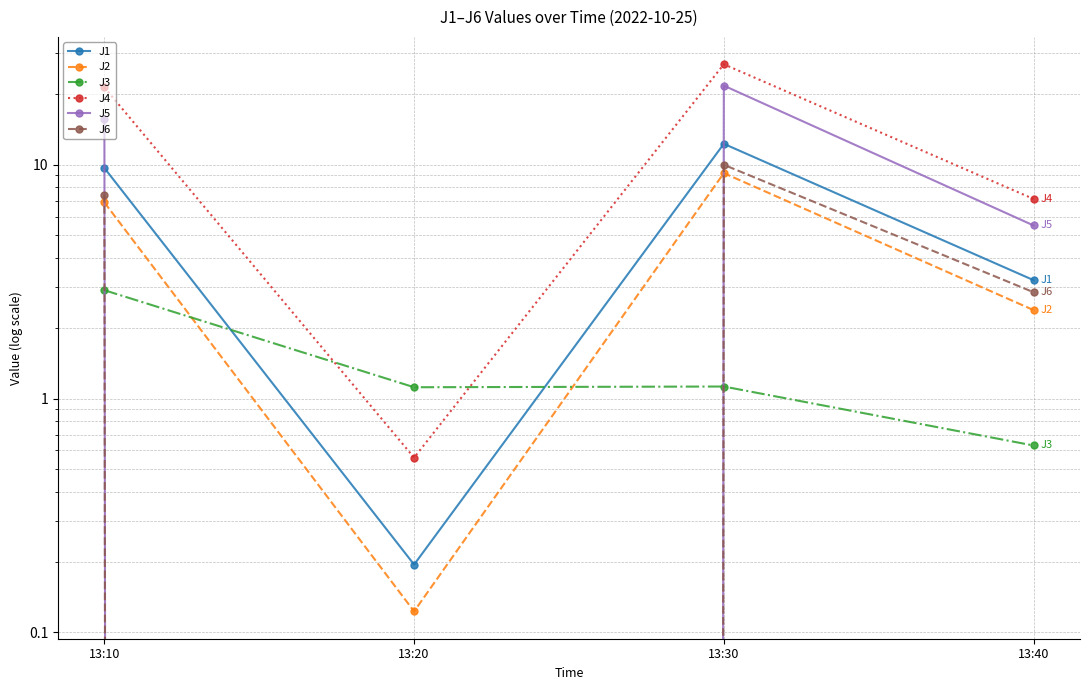

What is the value of the J5 point at the 4th from the left?

5.5